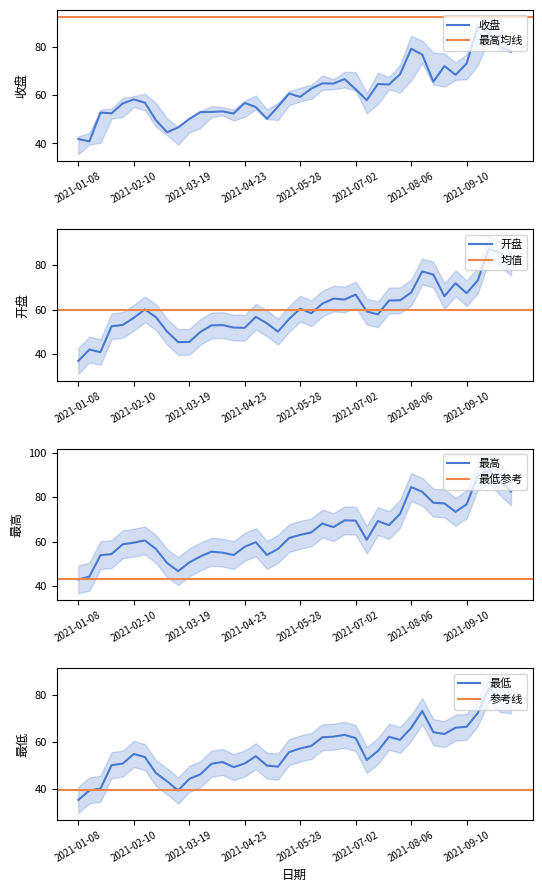

What is the difference between the second highest and second lowest values in the 最高 series?

45.4